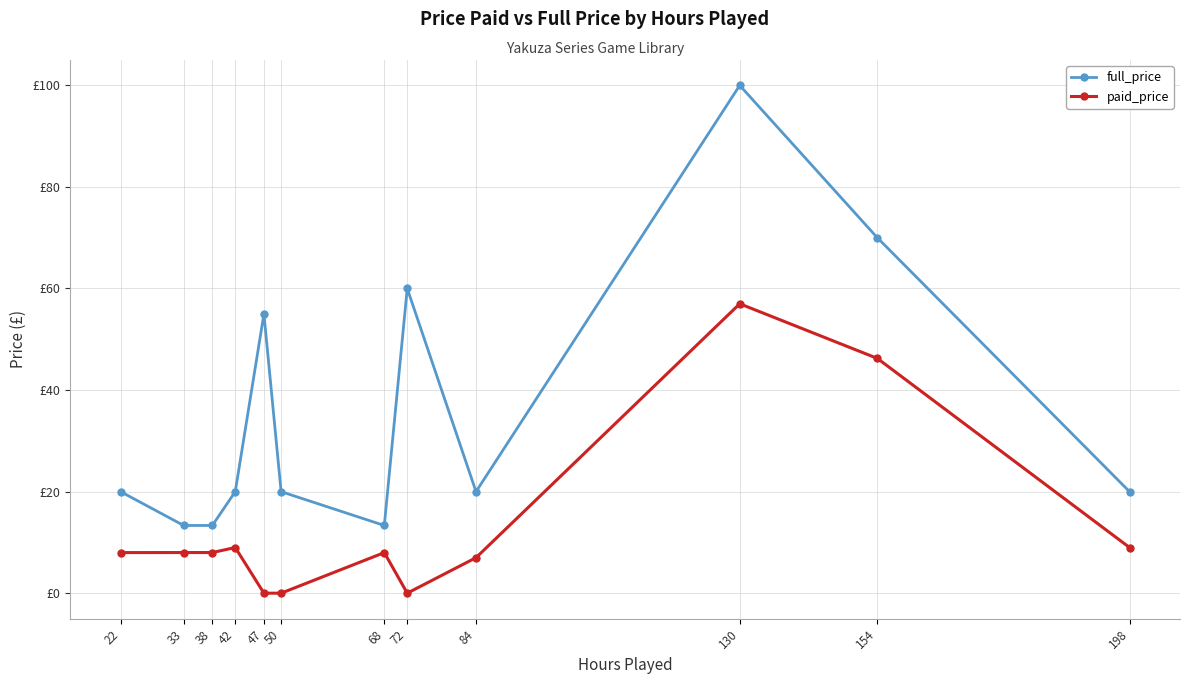

Is this an area chart (filled region under the line)?

No